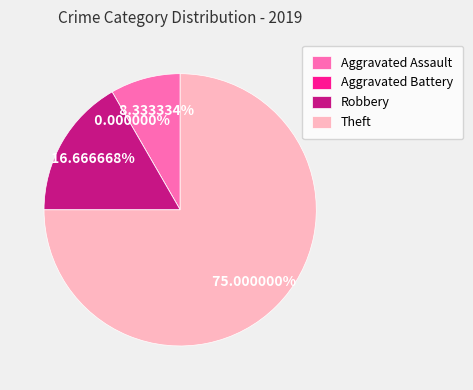

To the nearest percent, what portion does Aggravated Assault represent?

8%